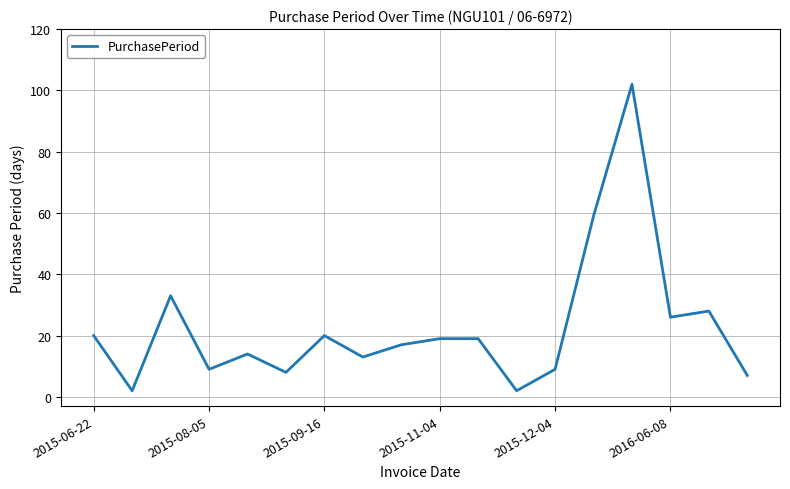

What is the maximum value shown in the chart?

102